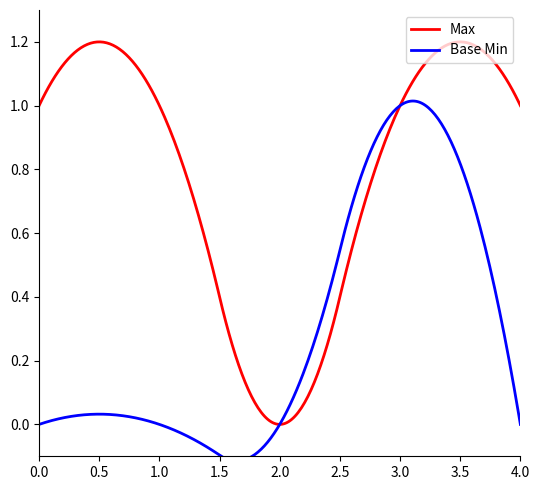

How many positive values does the Base Min series have?

1